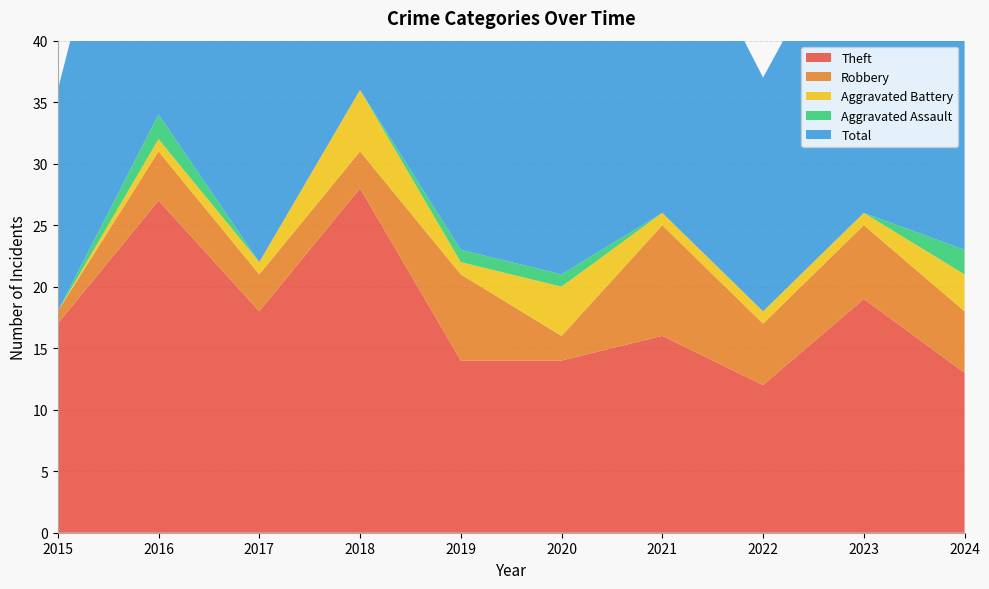

Reading left to right, list all the values displayed in this chart.

Theft: 2015=17	2016=27	2017=18	2018=28	2019=14	2020=14	2021=16	2022=12	2023=19	2024=13
Robbery: 2015=1	2016=4	2017=3	2018=3	2019=7	2020=2	2021=9	2022=5	2023=6	2024=5
Aggravated Battery: 2015=0	2016=1	2017=1	2018=5	2019=1	2020=4	2021=1	2022=1	2023=1	2024=3
Aggravated Assault: 2015=0	2016=2	2017=0	2018=0	2019=1	2020=1	2021=0	2022=0	2023=0	2024=2
Total: 2015=18	2016=34	2017=22	2018=36	2019=23	2020=21	2021=27	2022=19	2023=26	2024=25